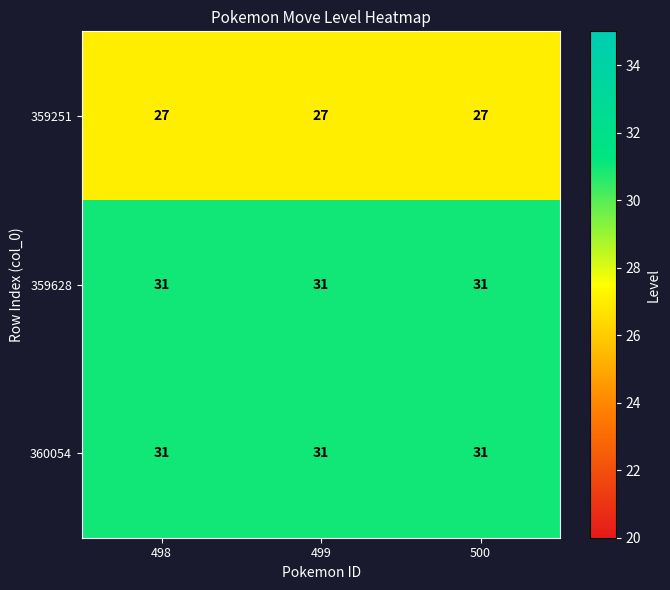

The 359251 series shows 27 at 499. True or false?

True